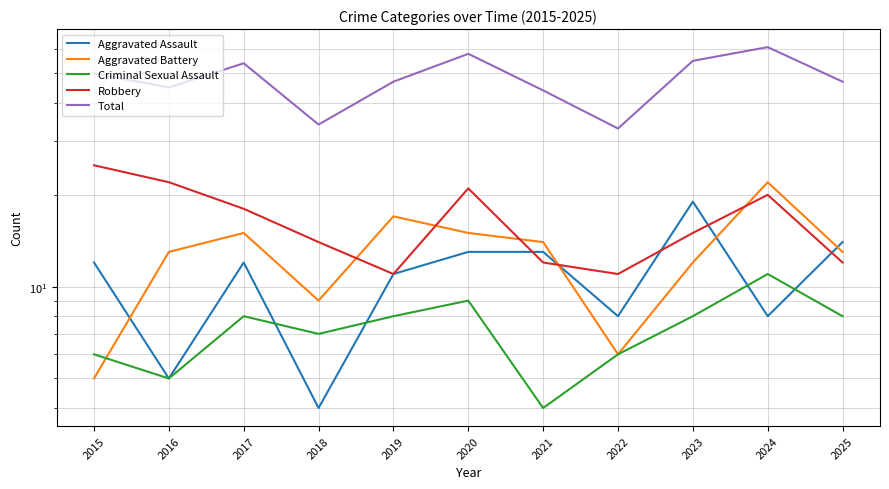

Reading right to left, transcribe all the data shown in this chart.

Aggravated Assault: 2025=14	2024=8	2023=19	2022=8	2021=13	2020=13	2019=11	2018=4	2017=12	2016=5	2015=12
Aggravated Battery: 2025=13	2024=22	2023=12	2022=6	2021=14	2020=15	2019=17	2018=9	2017=15	2016=13	2015=5
Criminal Sexual Assault: 2025=8	2024=11	2023=8	2022=6	2021=4	2020=9	2019=8	2018=7	2017=8	2016=5	2015=6
Robbery: 2025=12	2024=20	2023=15	2022=11	2021=12	2020=21	2019=11	2018=14	2017=18	2016=22	2015=25
Total: 2025=47	2024=61	2023=55	2022=33	2021=44	2020=58	2019=47	2018=34	2017=54	2016=45	2015=50